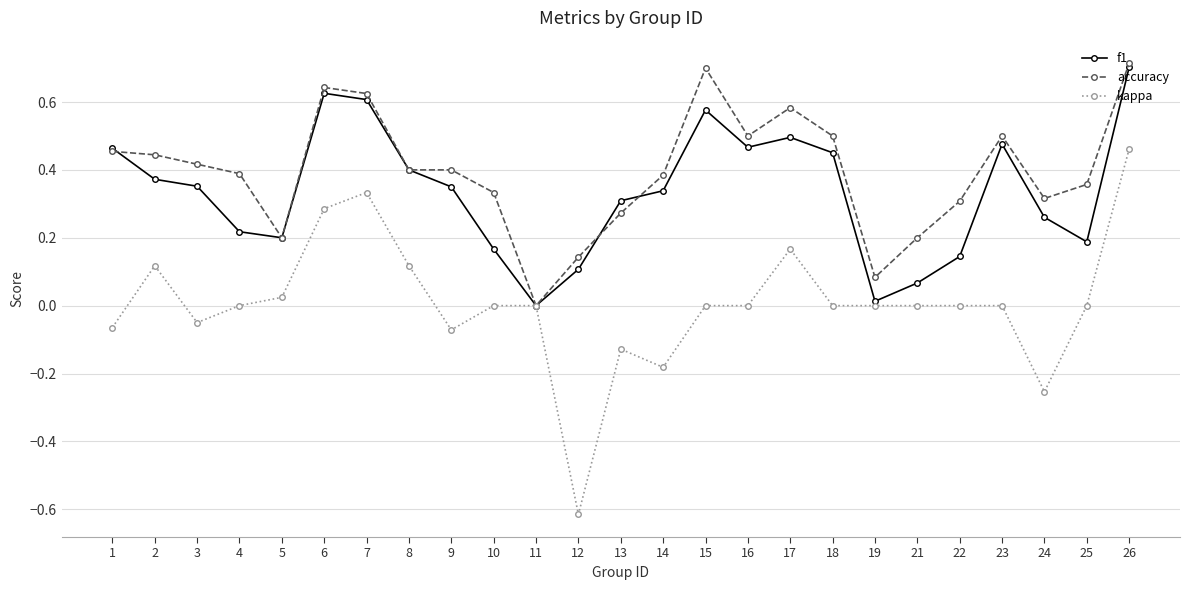

True or false: f1 has a value of 0.6 at 6.

True